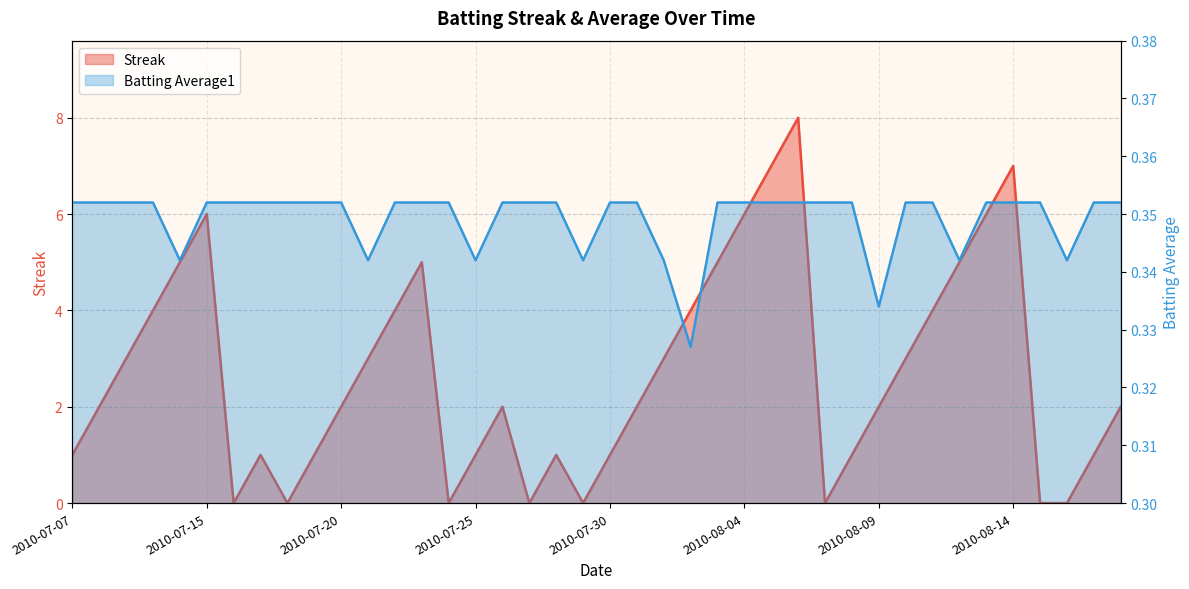

What are all the series names shown in the legend?

Streak, Batting Average1